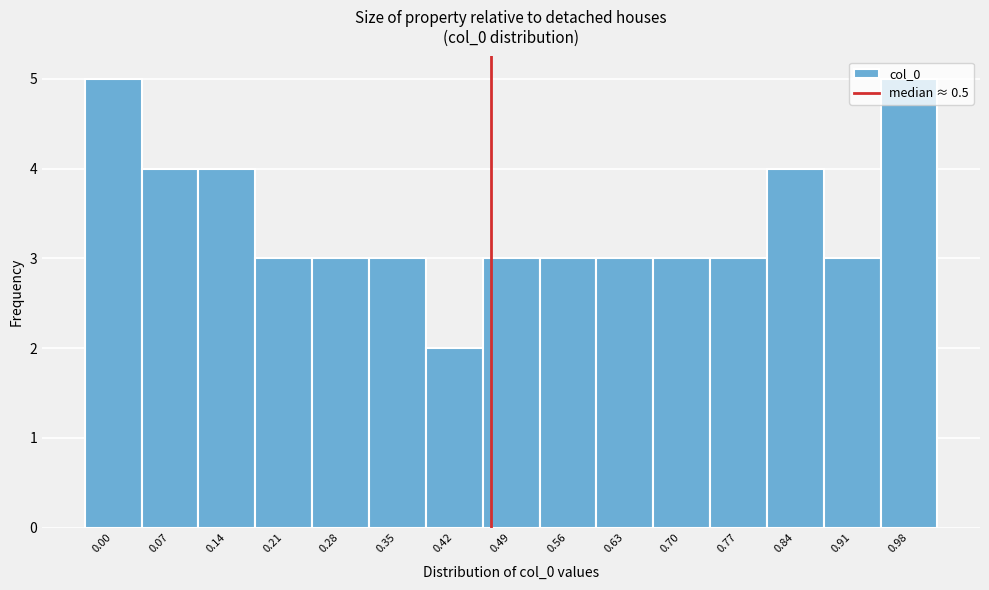

What value does the data have at 0.98?

5